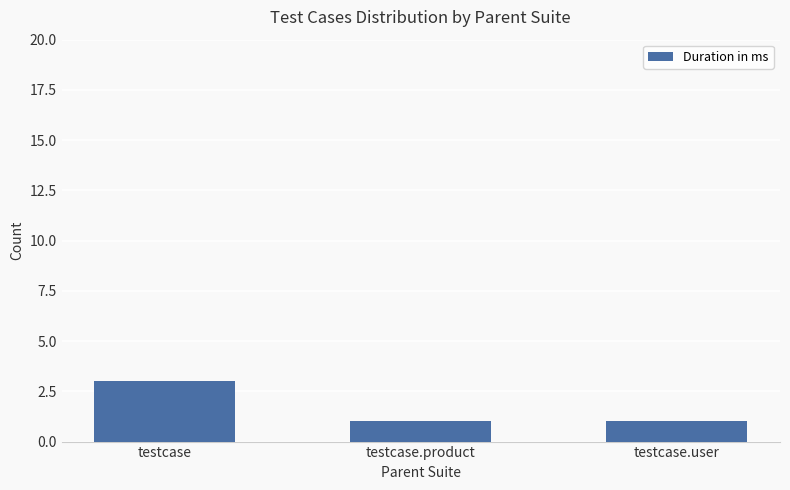

Which label corresponds to the largest value in the chart?

testcase